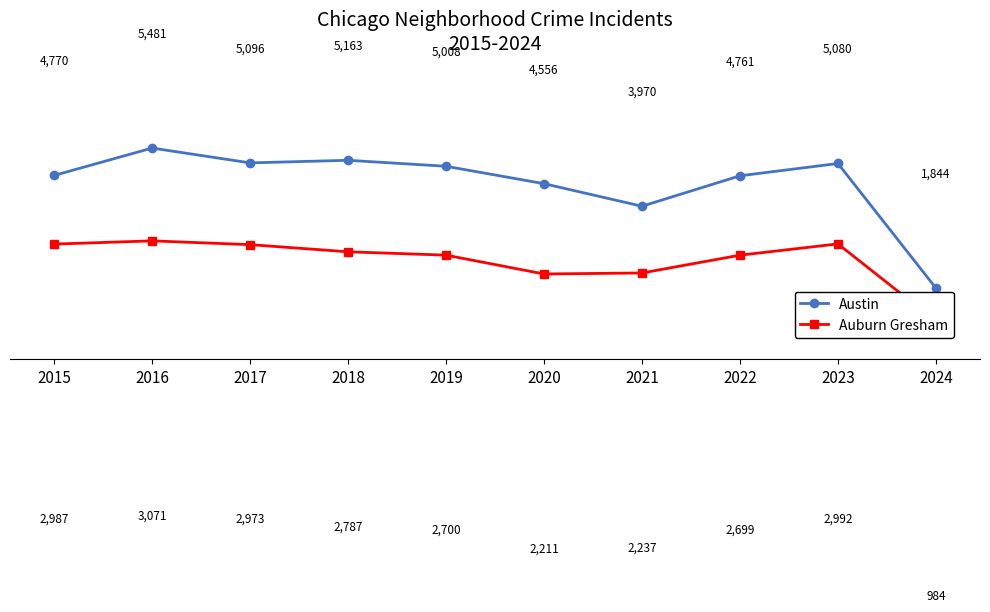

Does the chart have visible grid lines?

No